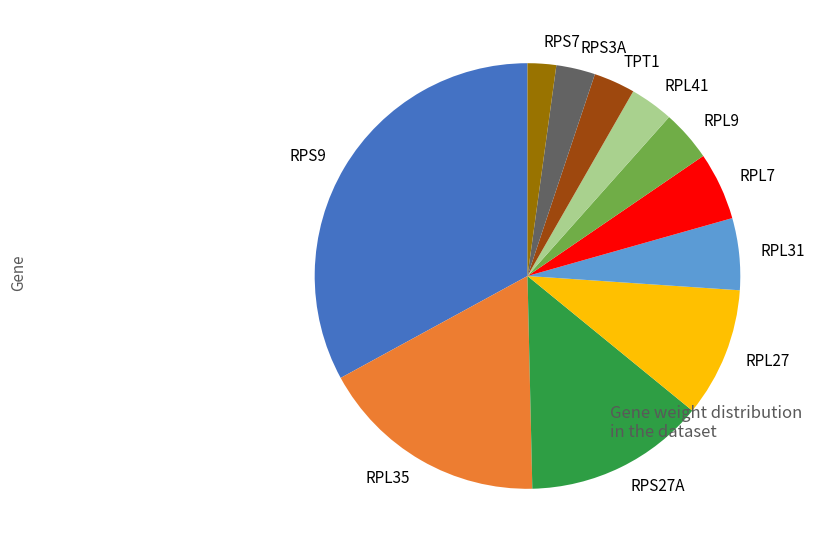

Which slice is the smallest?

RPS7